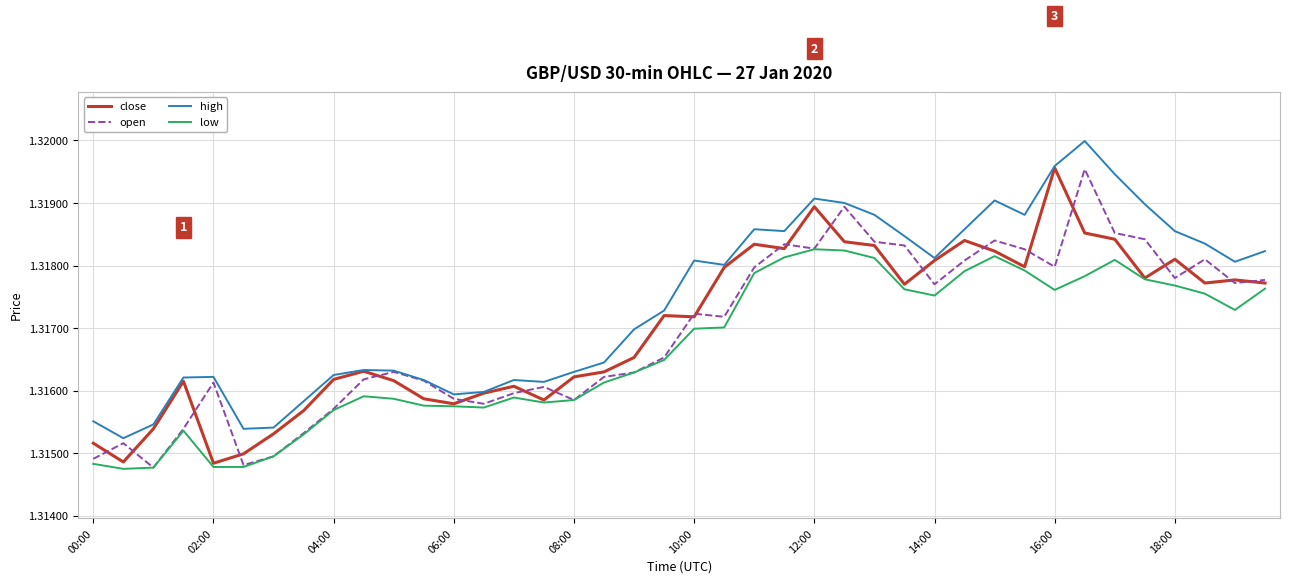

True or false: low and high intersect in this chart.

False